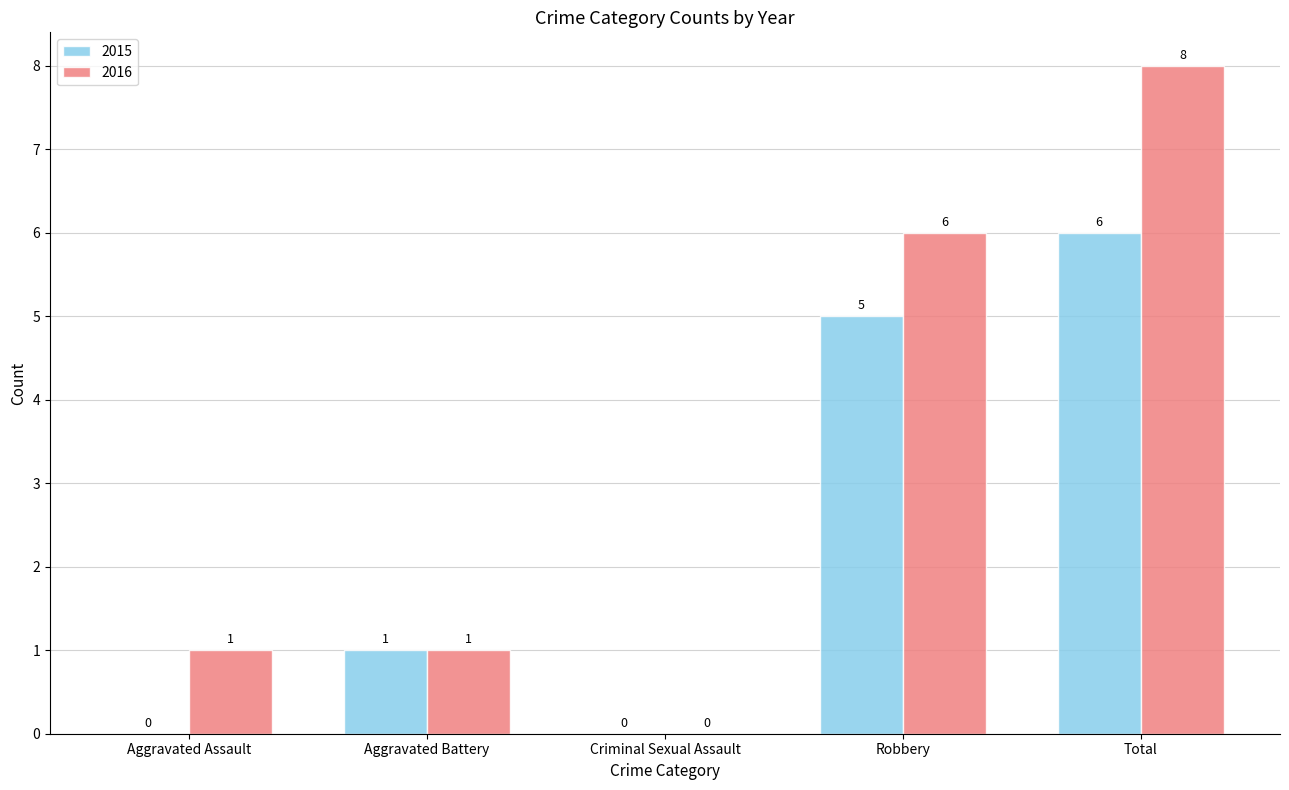

Read the 2016 value at Total.

8